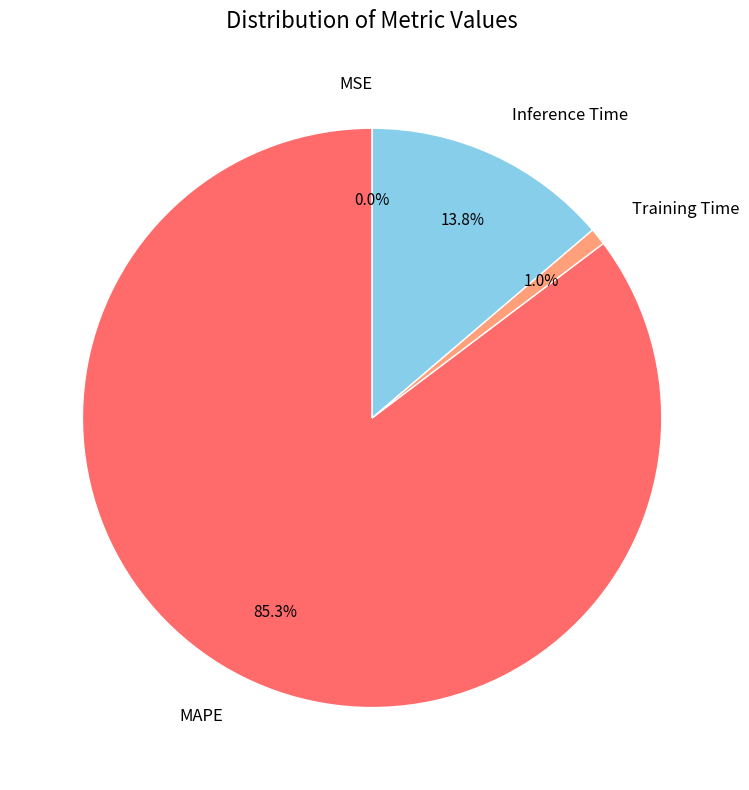

Combined, do Training Time and MAPE account for over 50%?

Yes